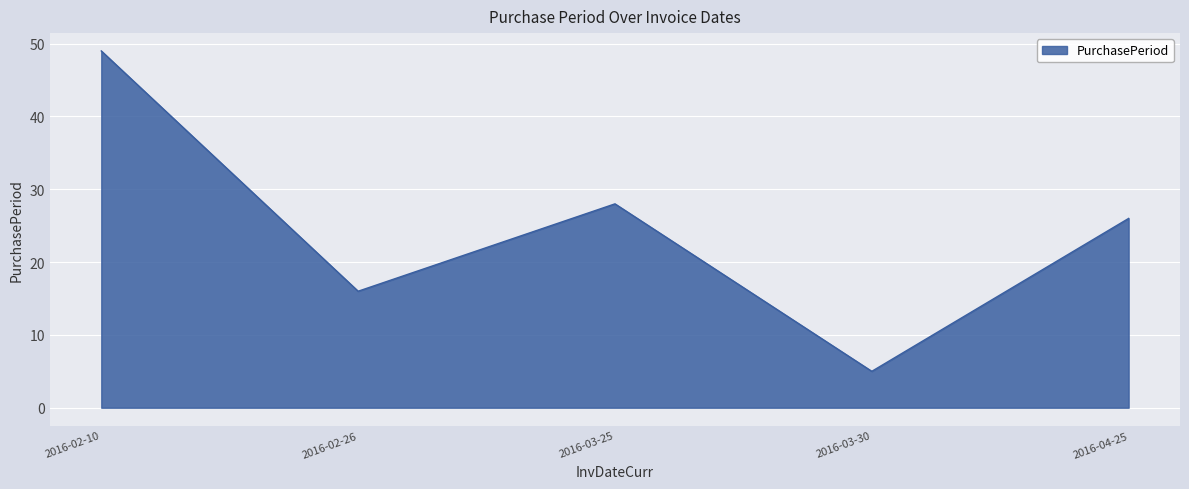

Rank the categories by value from highest to lowest.

2016-02-10, 2016-03-25, 2016-04-25, 2016-02-26, 2016-03-30